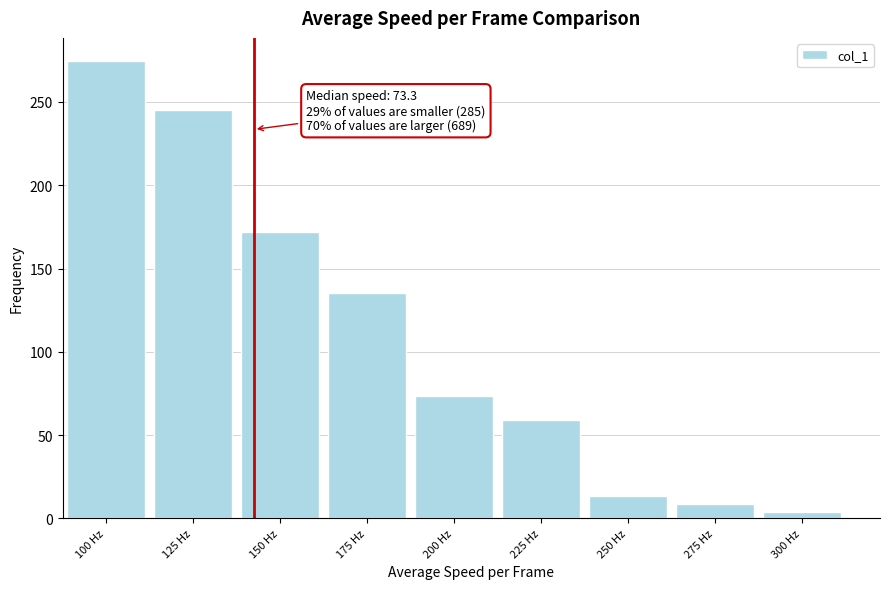

Reading left to right, extract all data points from this chart.

274.8	245.3	171.7	135.6	73.3	59.2	13.6	8.6	3.6